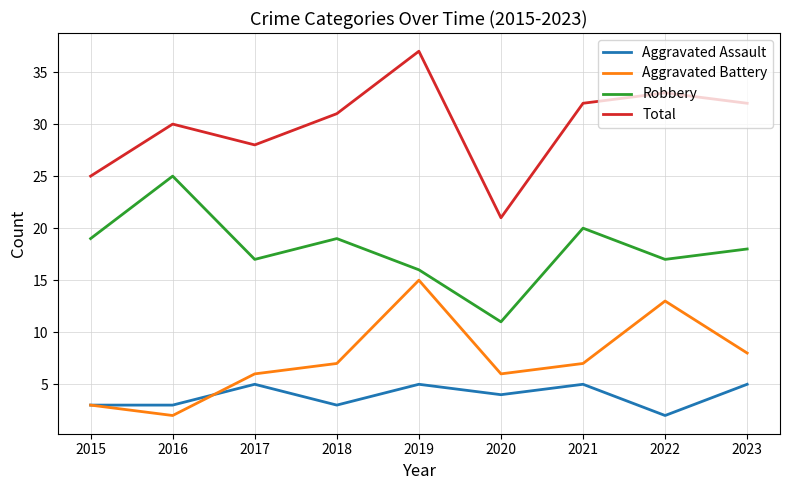

Which series has the widest spread of values?

Total